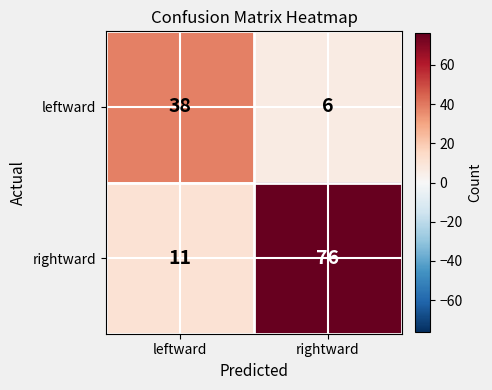

Reading left to right, extract all data points from this chart.

leftward: leftward=38	rightward=6
rightward: leftward=11	rightward=76